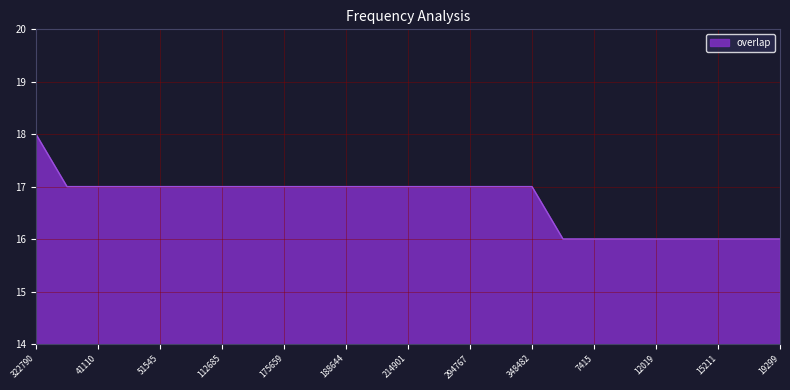

What is the minimum value shown in the chart?

16